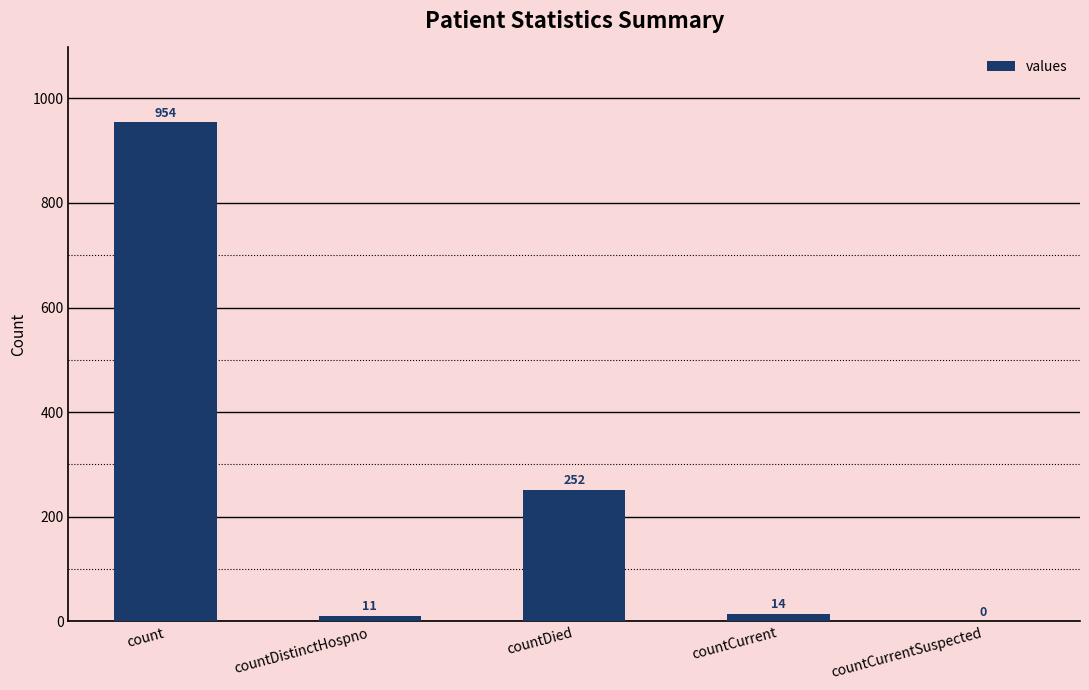

Which category has the highest value across all series?

count